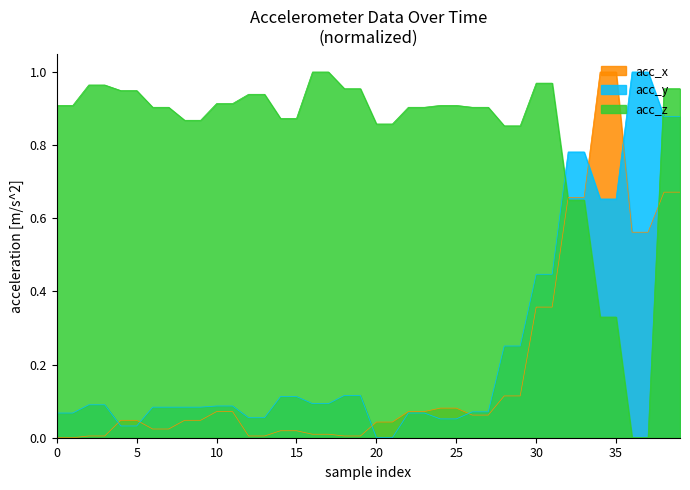

At which label does acc_z reach its peak?

16